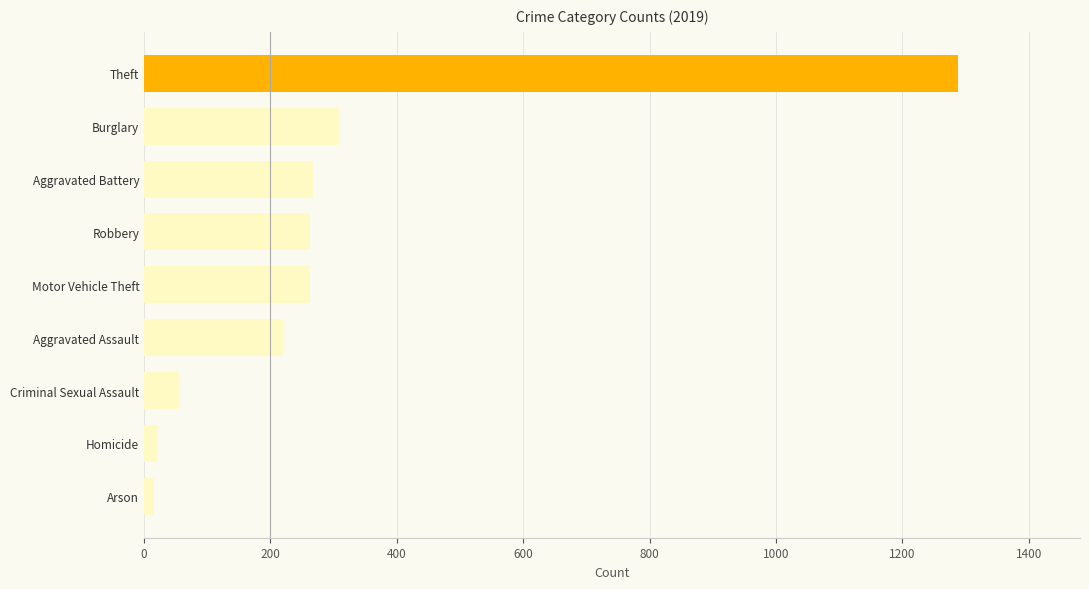

Read the value at Aggravated Assault, to the nearest 100.

200